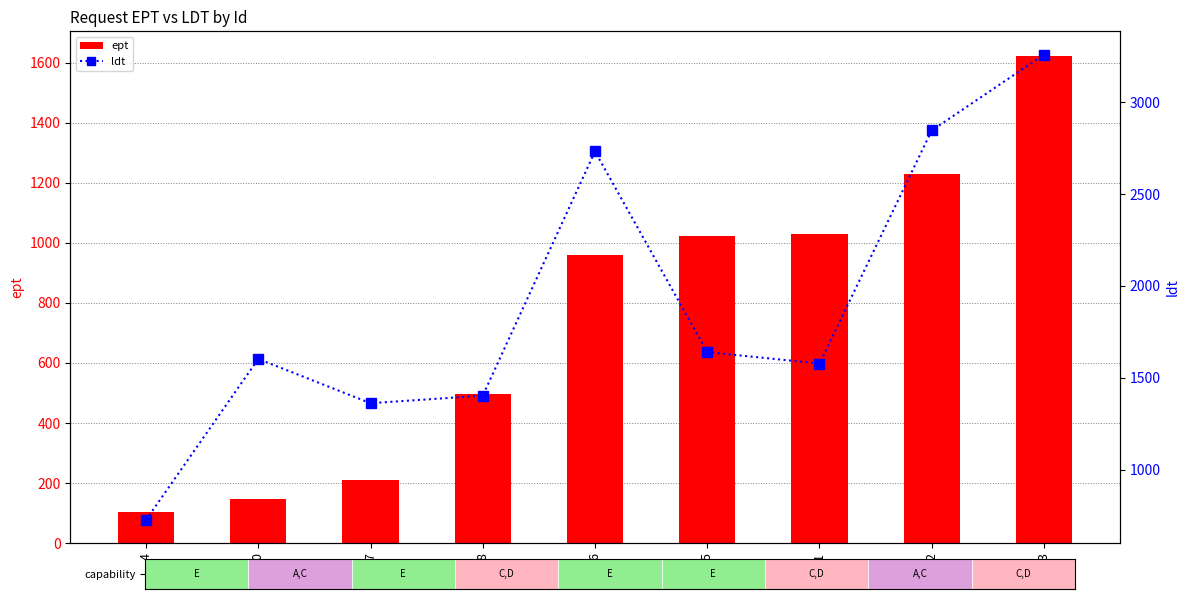

Does the chart contain any negative values?

No